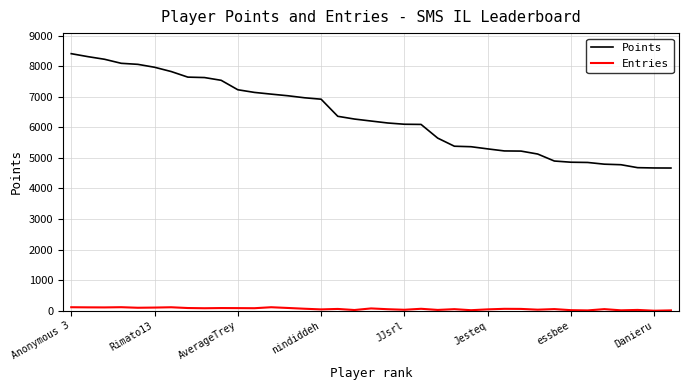

List the series in order of their overall mean, highest first.

Points, Entries